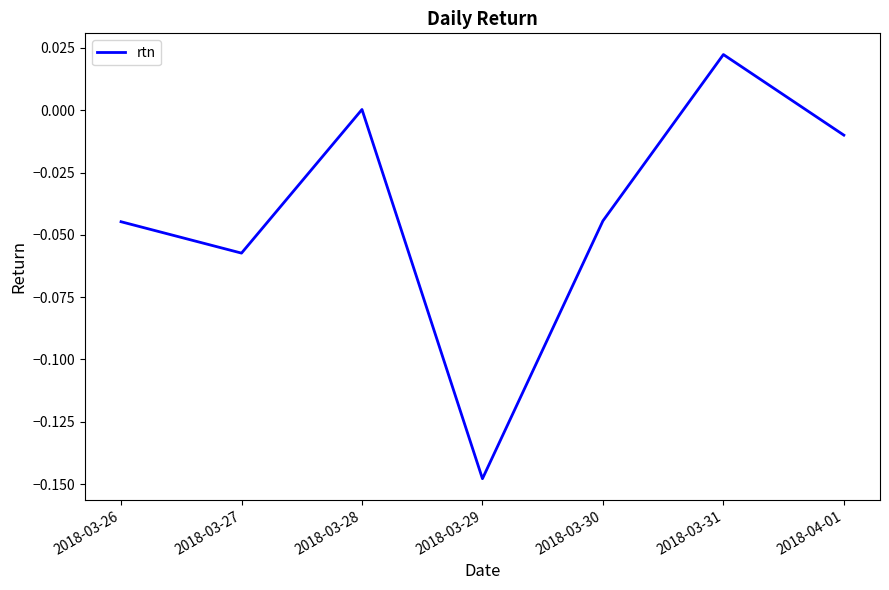

Does the chart have visible grid lines?

No